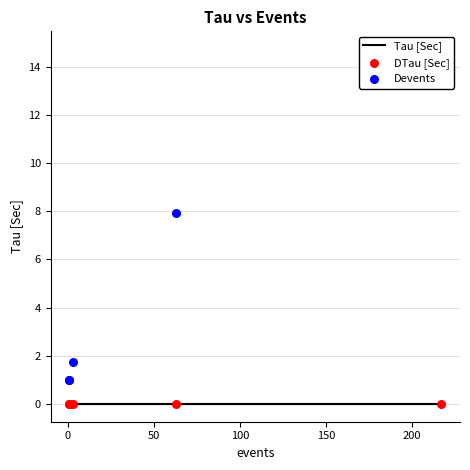

What are all the series names shown in the legend?

Tau [Sec], DTau [Sec], Devents